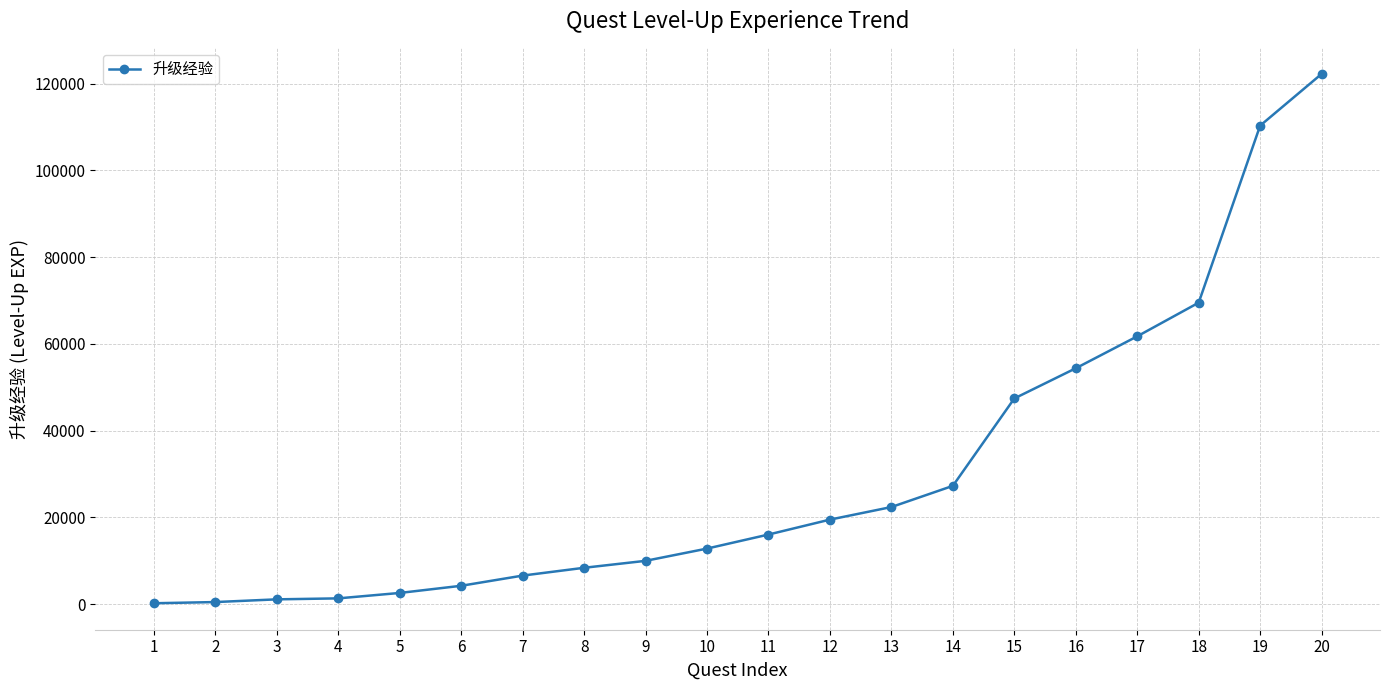

What is the greatest value displayed?

122220